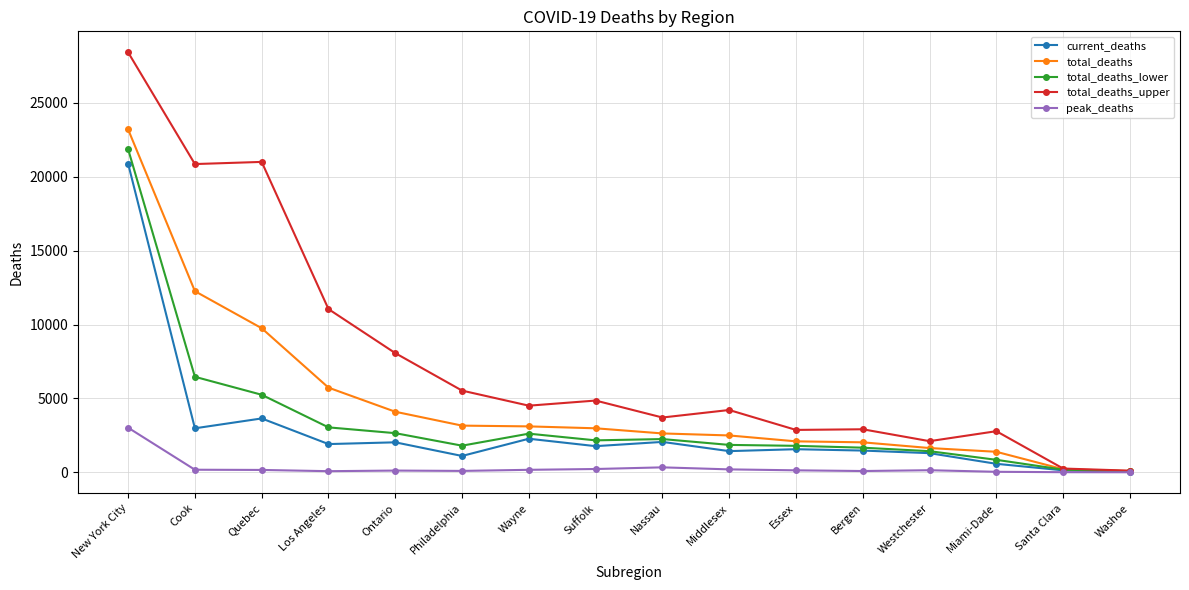

What is the sum of the current_deaths values at Suffolk and Santa Clara?

1909